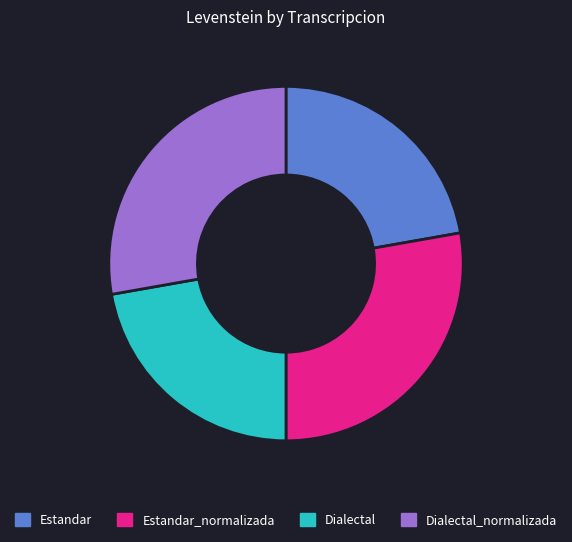

Is the sum of Dialectal_normalizada and Estandar_normalizada greater than half?

Yes